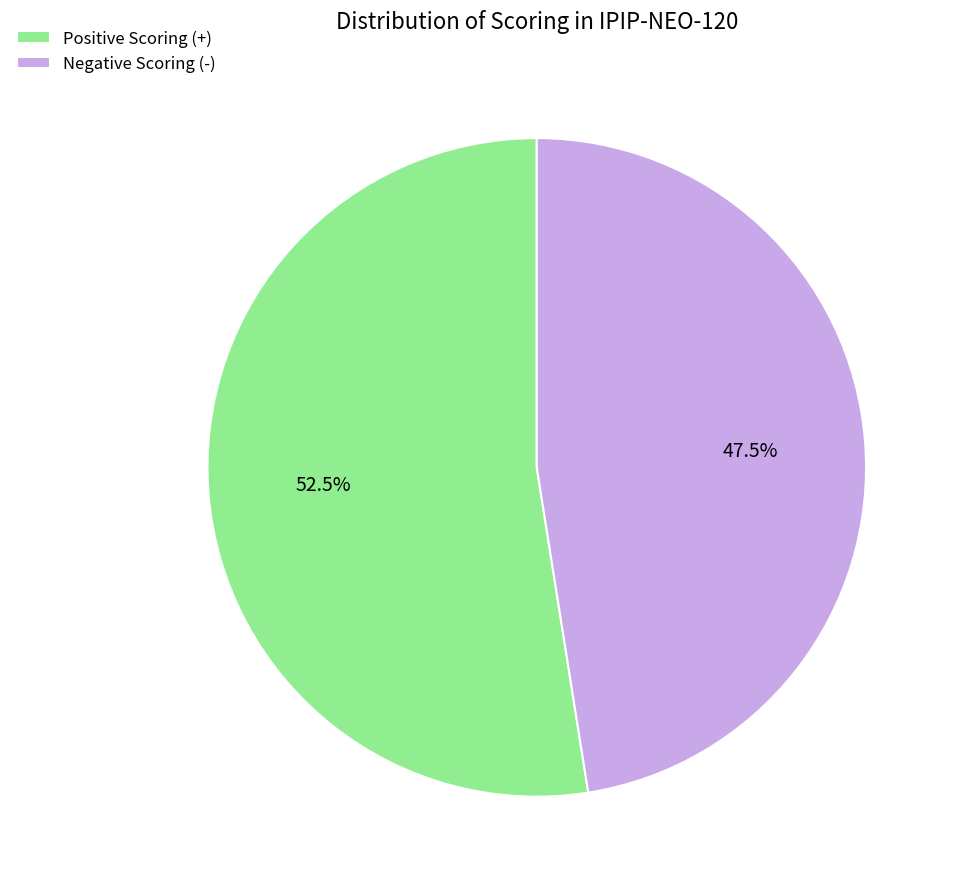

Which category has the smallest portion of the pie?

Negative Scoring (-)